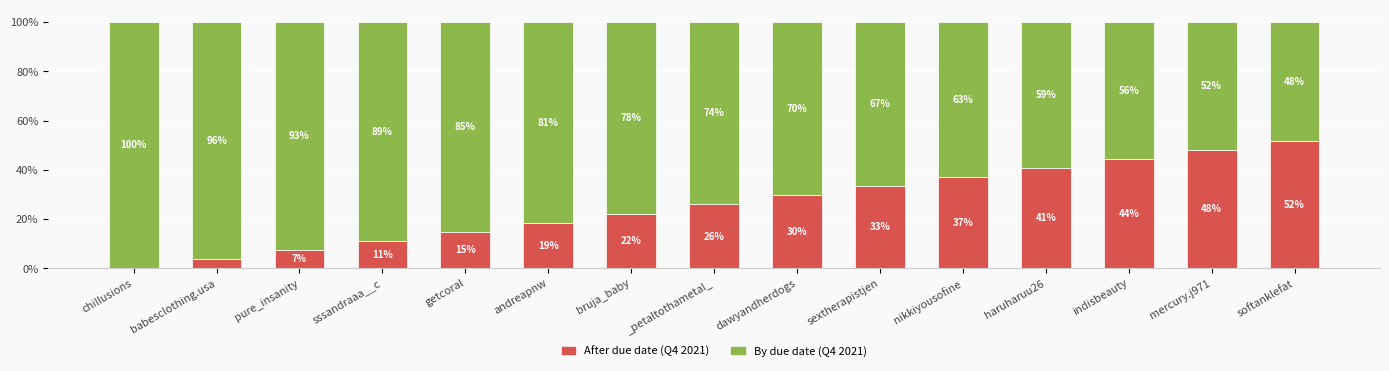

The value of After due date (Q4 2021) at chillusions is 0.0. True or false?

True